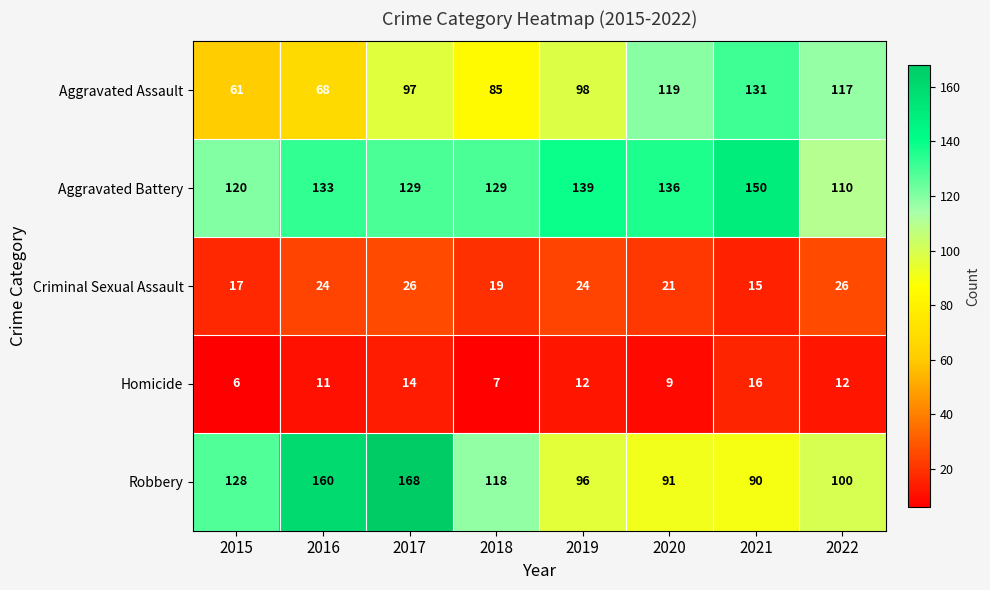

What is the spread (max minus min) of values at 2020?

127